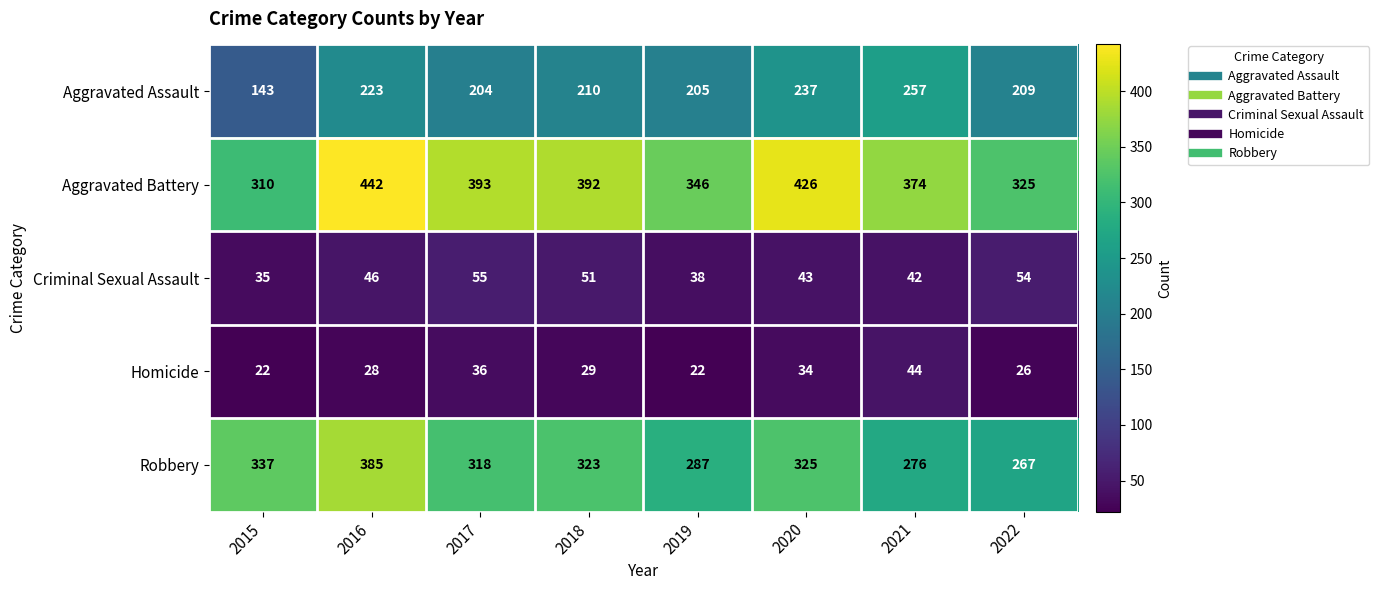

Which series has the largest total across all categories?

Aggravated Battery